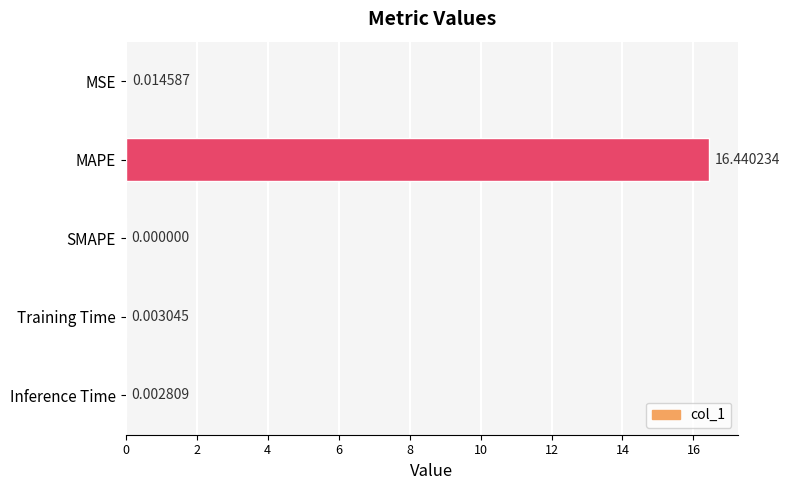

Which category has the highest value across all series?

MAPE